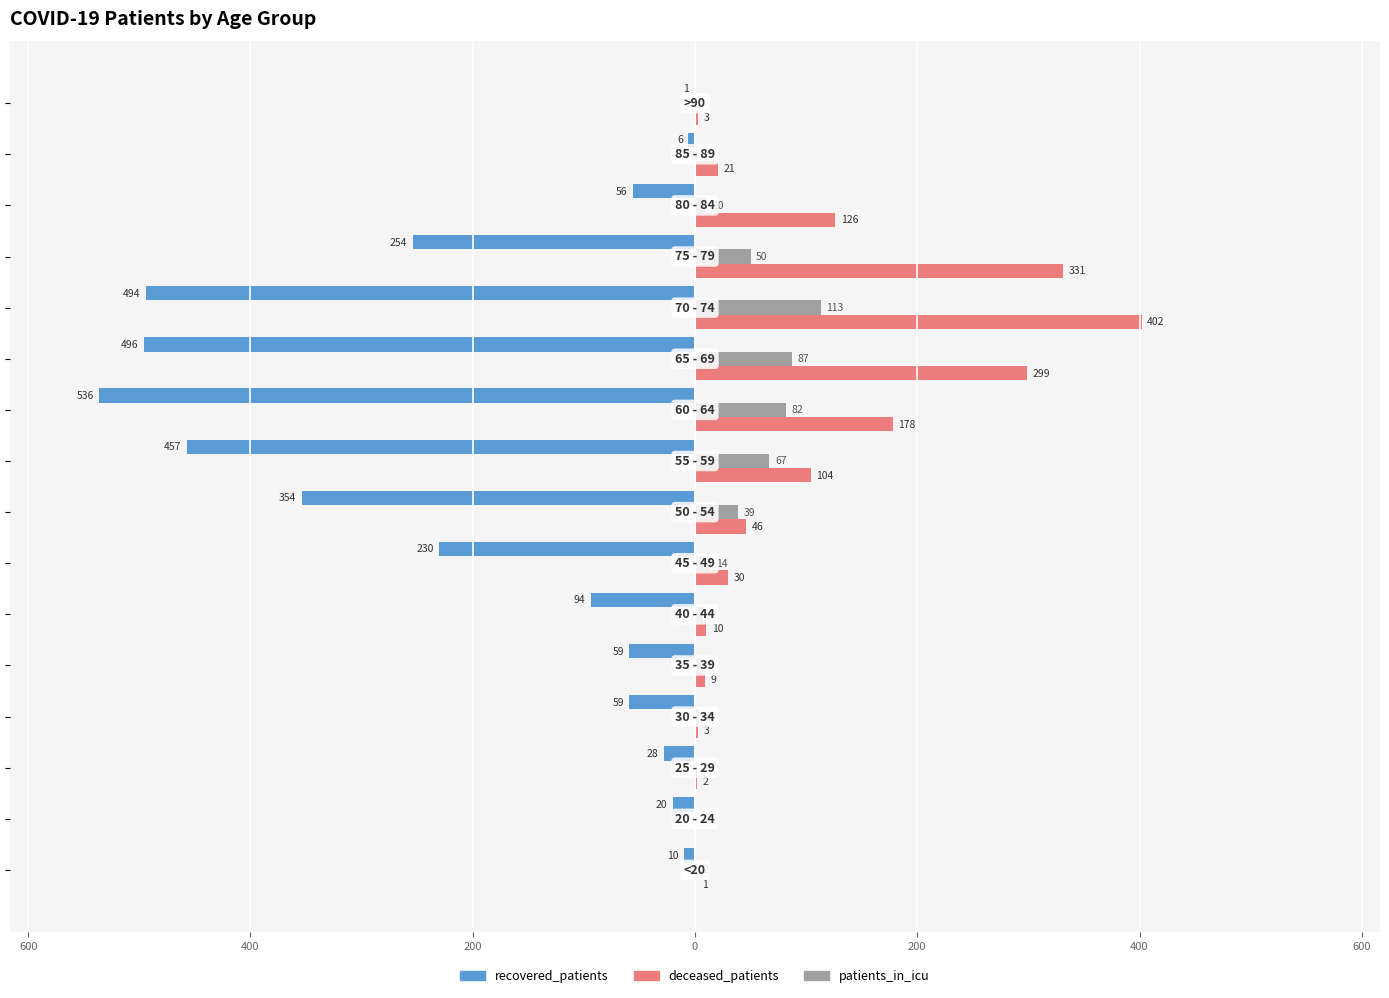

Reading left to right, list all the values displayed in this chart.

recovered_patients: -10	-20	-28	-59	-59	-94	-230	-354	-457	-536	-496	-494	-254	-56	-6	-1
deceased_patients: 1	0	2	3	9	10	30	46	104	178	299	402	331	126	21	3
patients_in_icu: 2	0	2	4	5	7	14	39	67	82	87	113	50	10	2	0